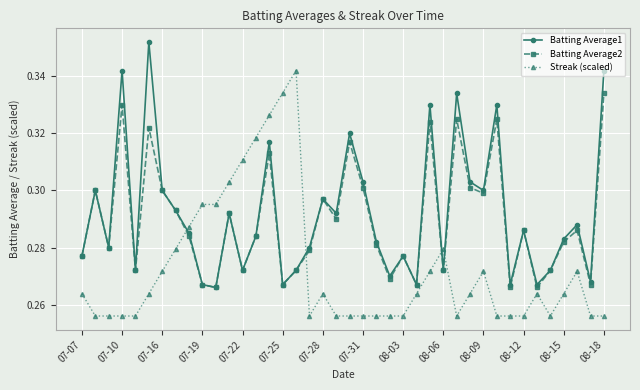

True or false: Batting Average2 has more than 1 interior local peaks.

True